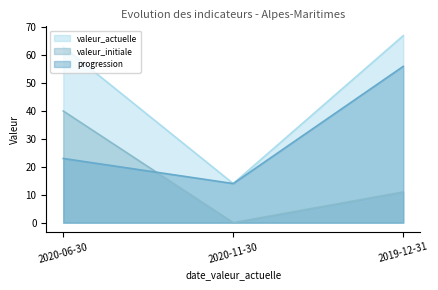

What is the label of the 2nd point from the right?

2020-11-30